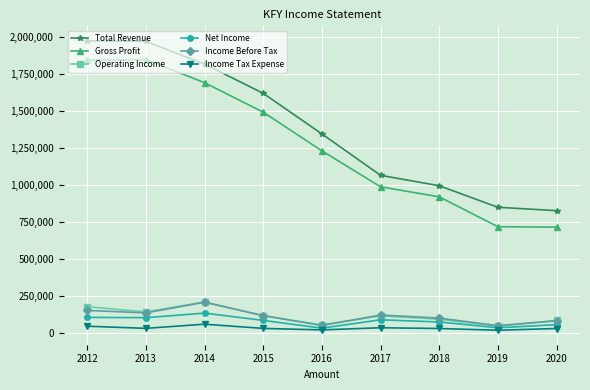

How many lines are shown in the chart?

6